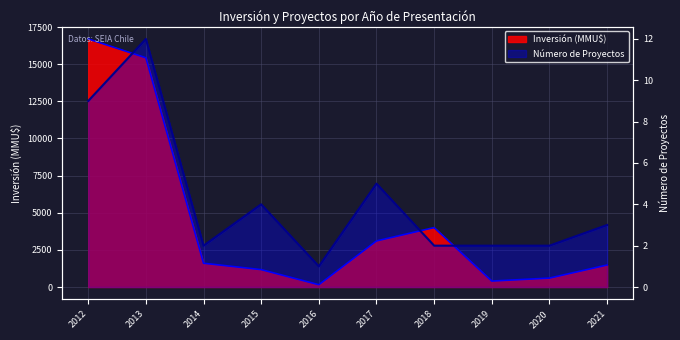

Is it true that Número de Proyectos equals 2 at 2017?

False